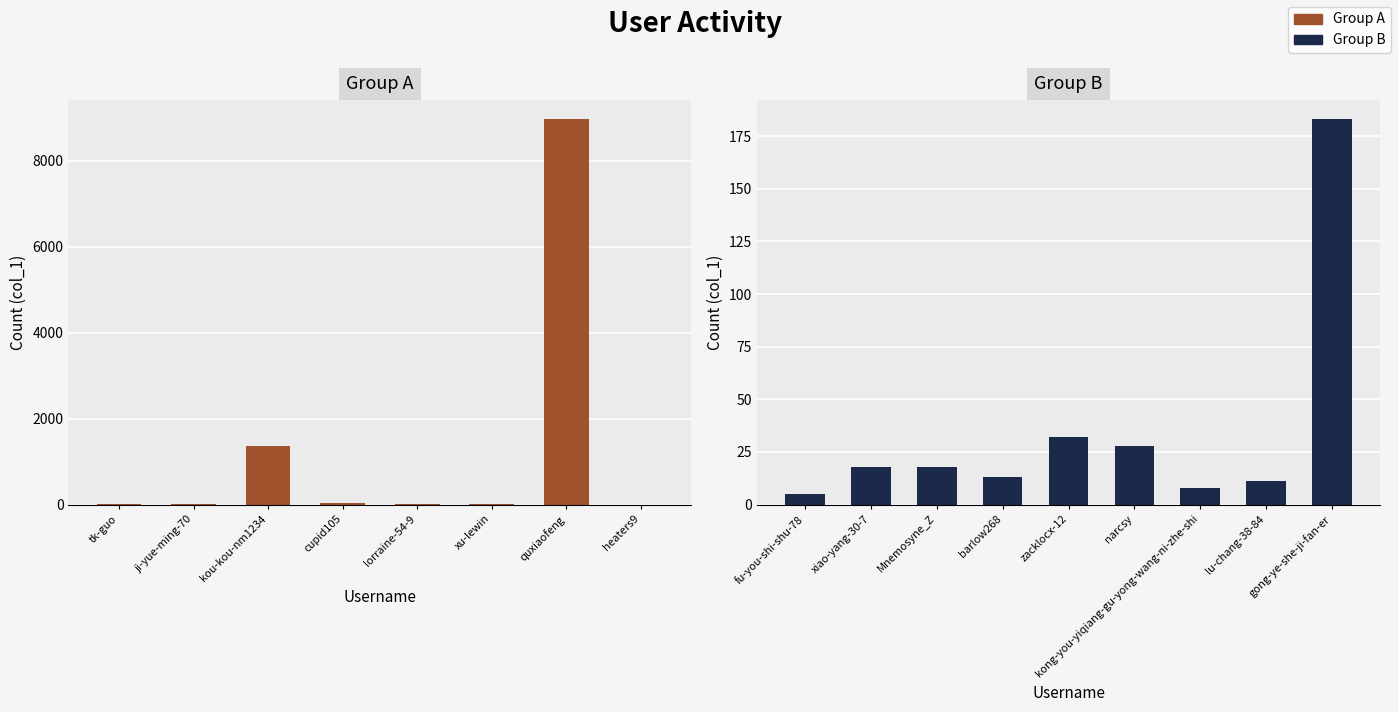

What is the ratio of the value at lorraine-54-9 to the value at zacklocx-12?

0.1